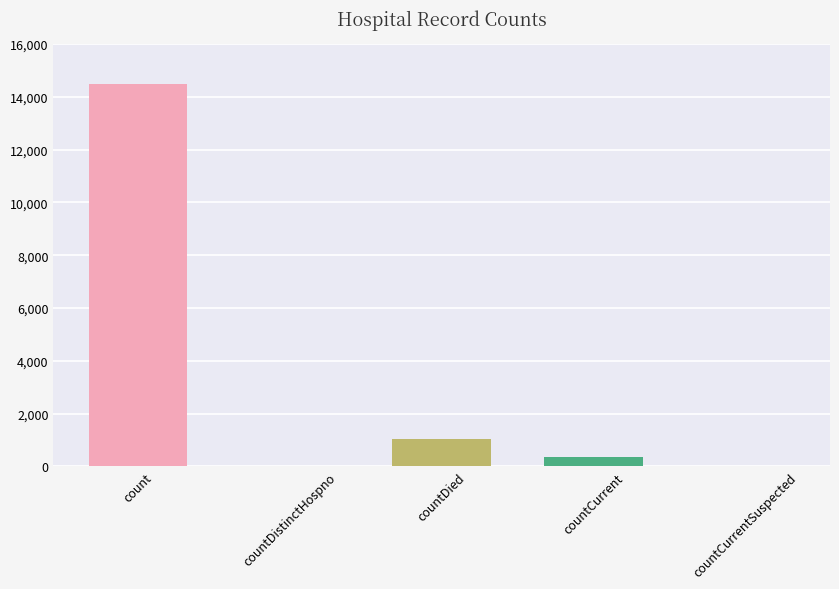

Rank the categories by value from lowest to highest.

countDistinctHospno, countCurrentSuspected, countCurrent, countDied, count